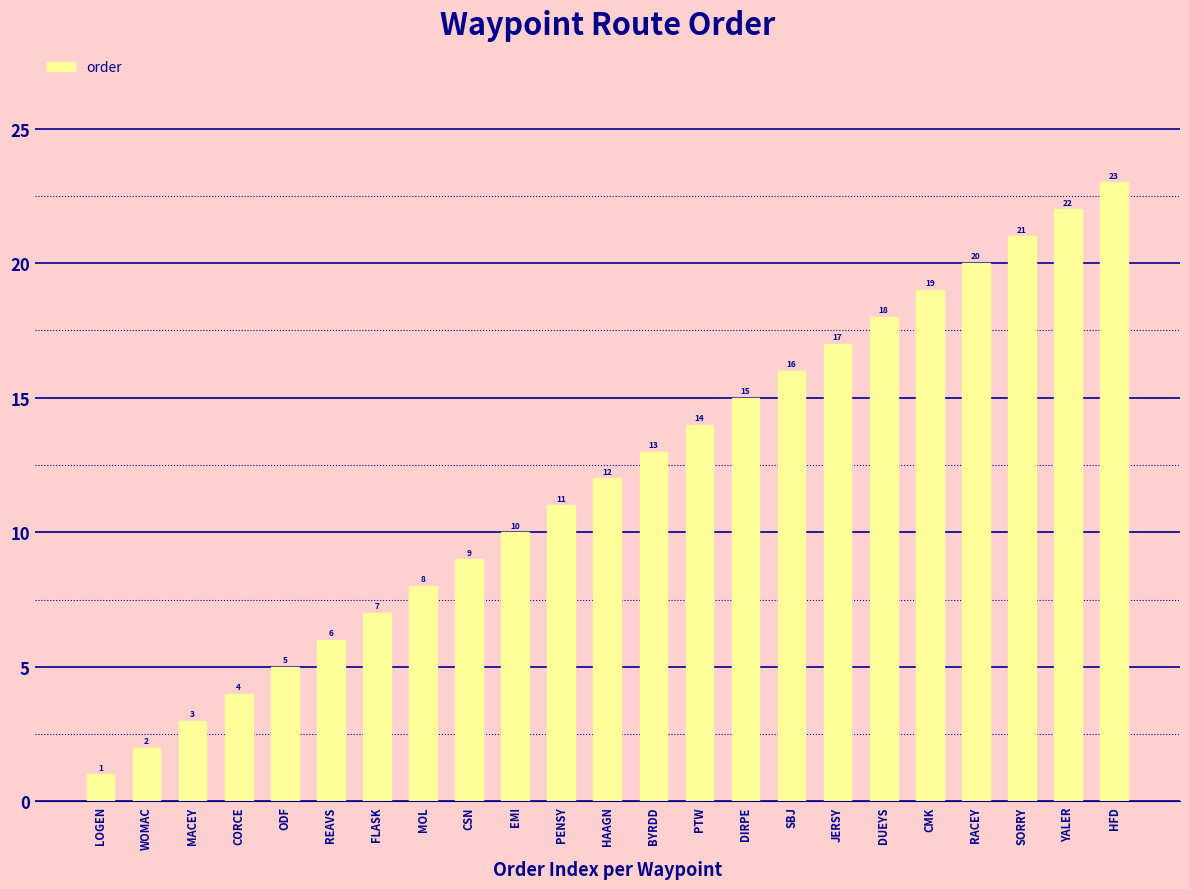

Does the chart contain stacked bars?

No